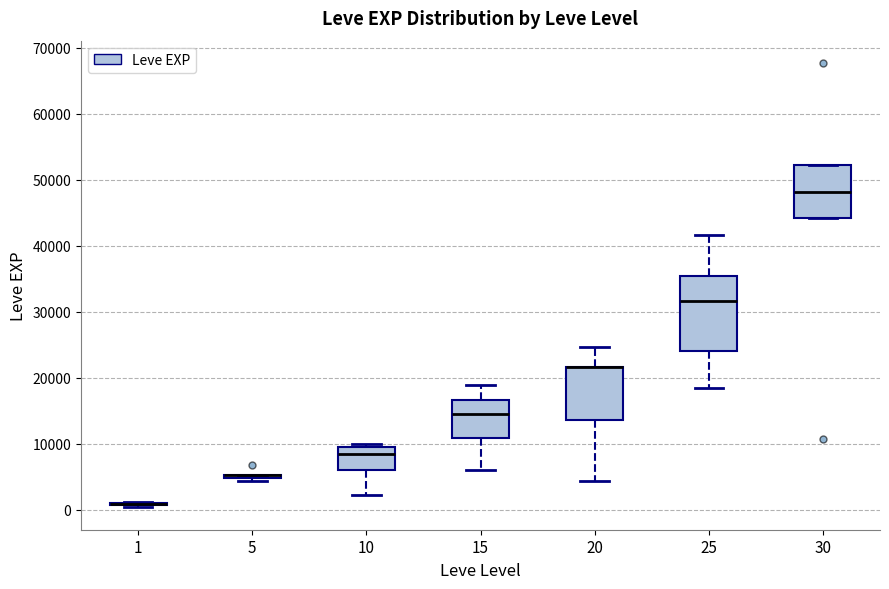

Comparing the boxes themselves (not the whiskers), which one is the tallest?

25